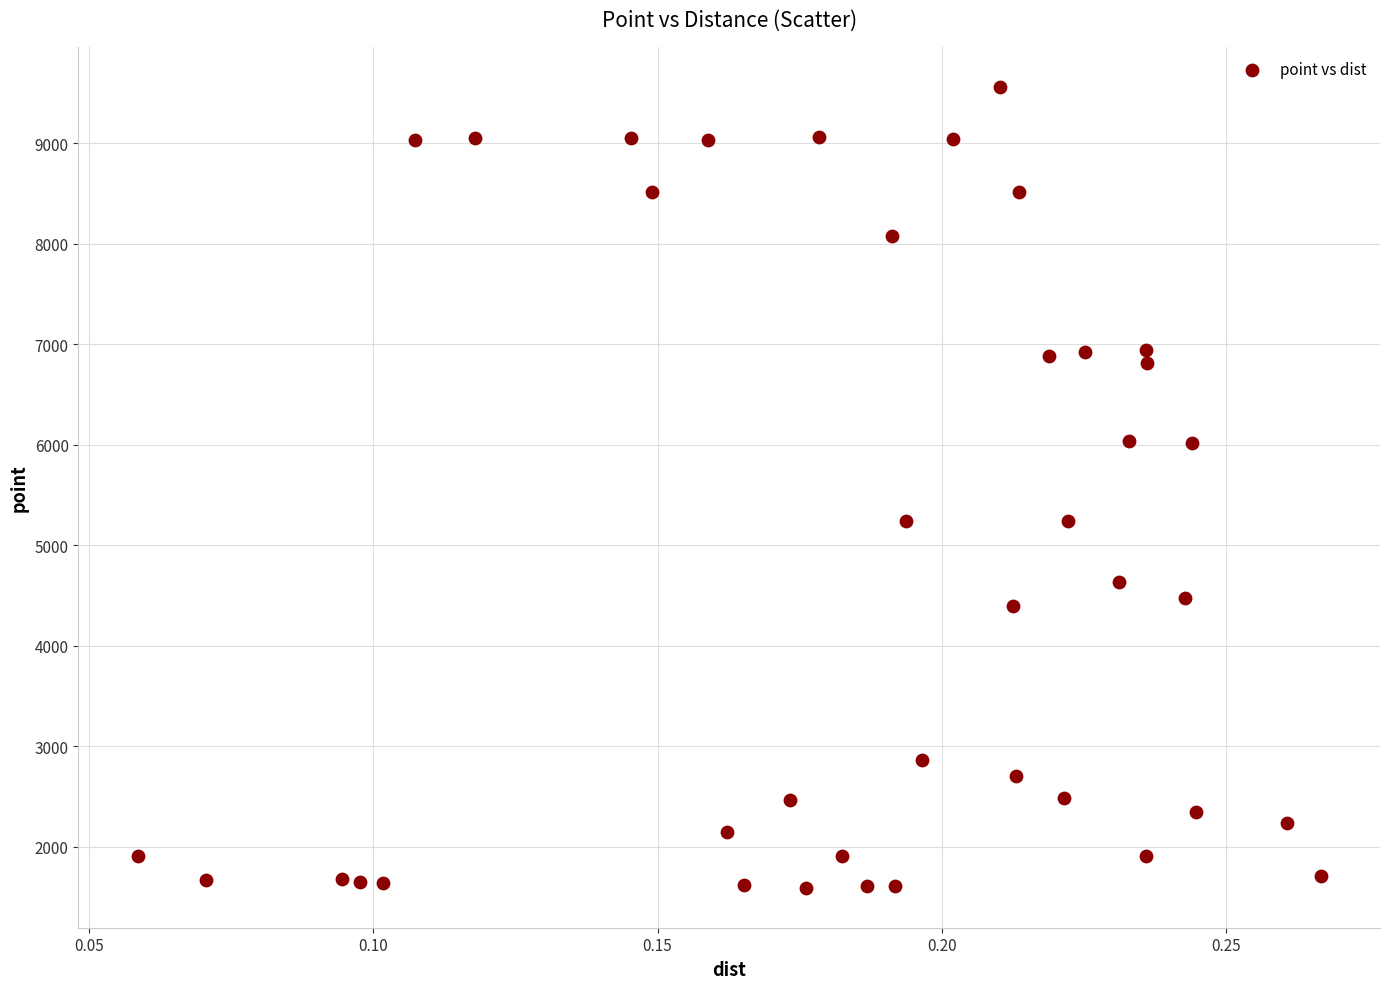

What is the range of Y values (max minus min)?

7968